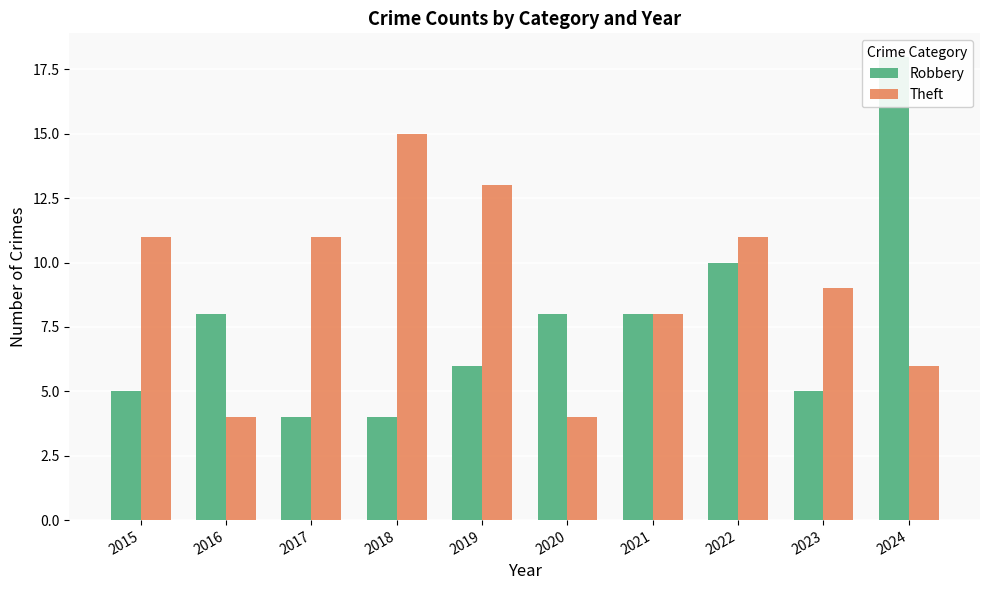

Is it true that Theft equals 9 at 2023?

True